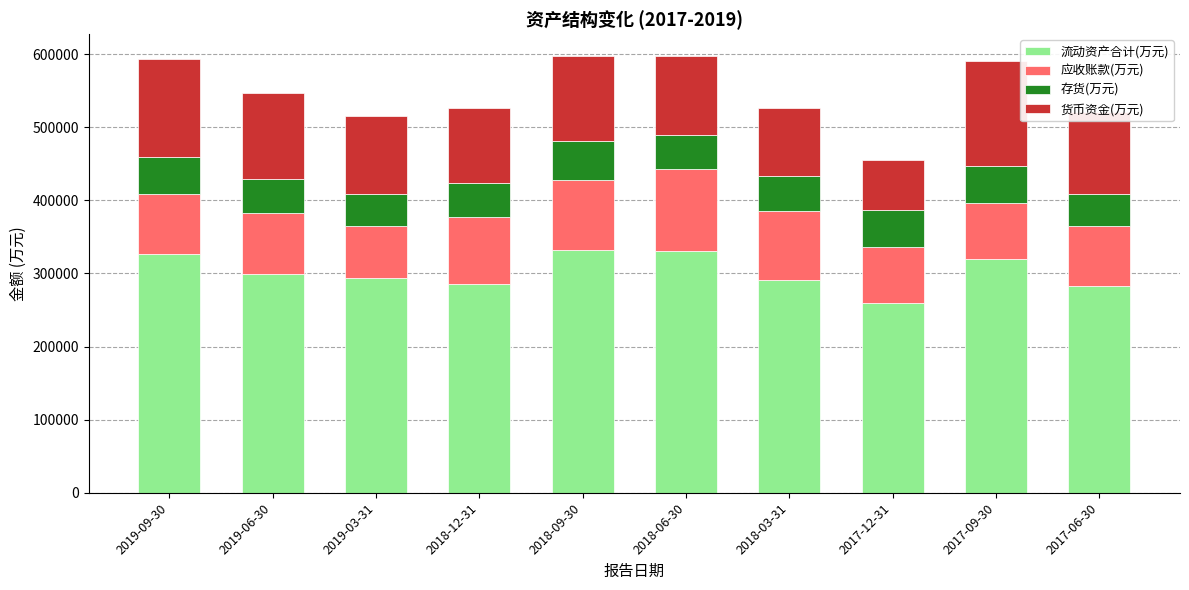

What is the total value across all series at 2018-12-31?

525953